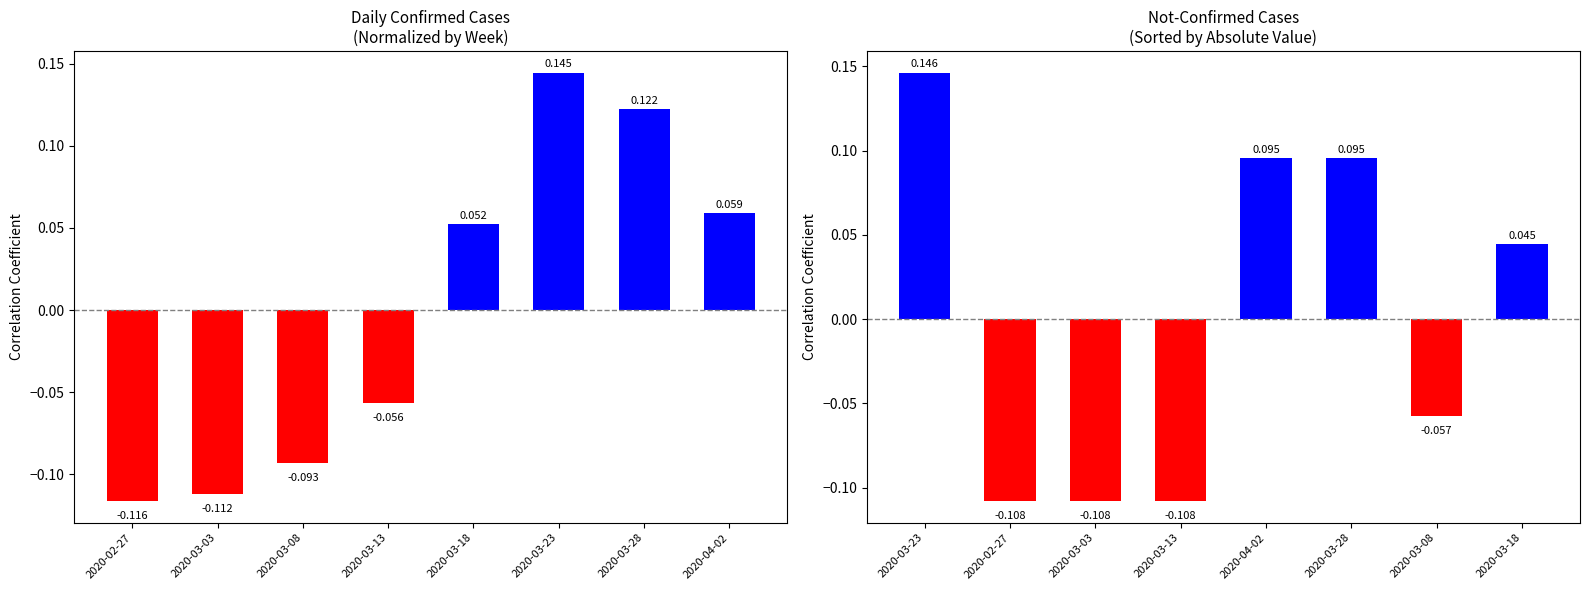

How many not-confirmed values are between 0 and 1?

4